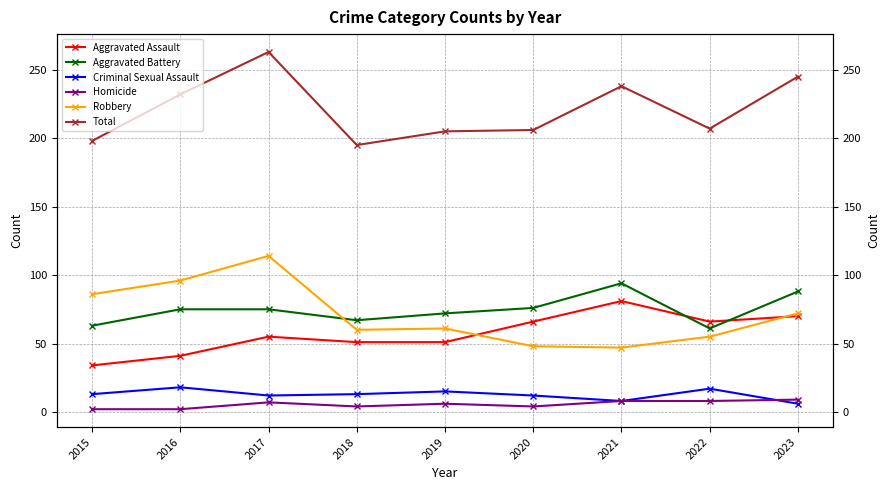

True or false: Criminal Sexual Assault and Aggravated Battery cross at least once.

False